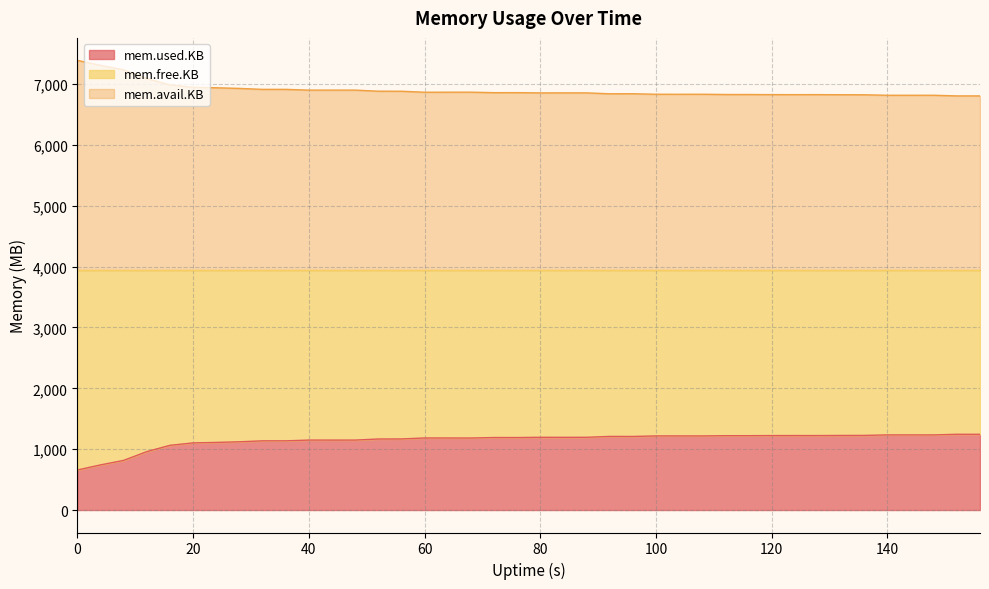

True or false: mem.used.KB and mem.avail.KB intersect in this chart.

False